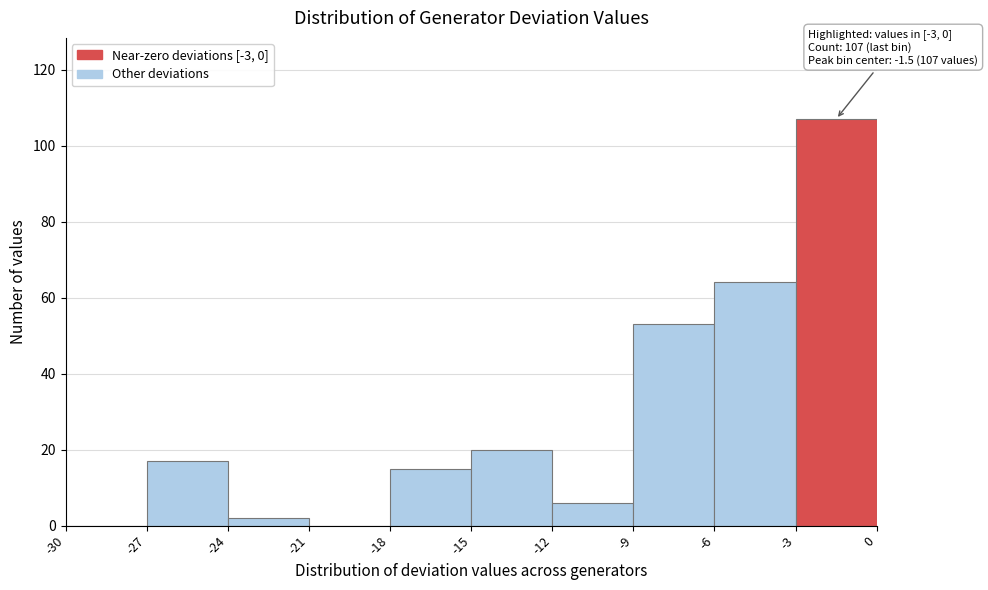

Over which range of the x-axis is the bar tallest?

-3 to 0